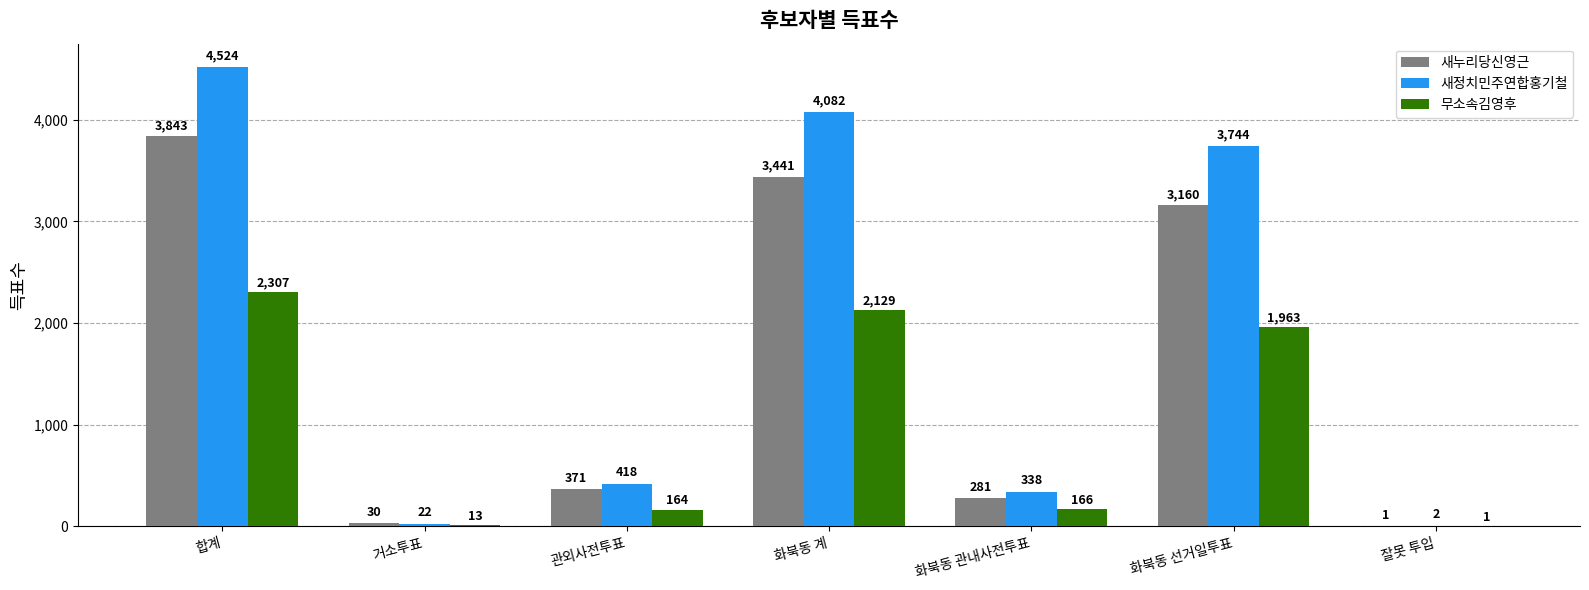

Which series changed the most between 합계 and 화북동 선거일투표?

새정치민주연합홍기철